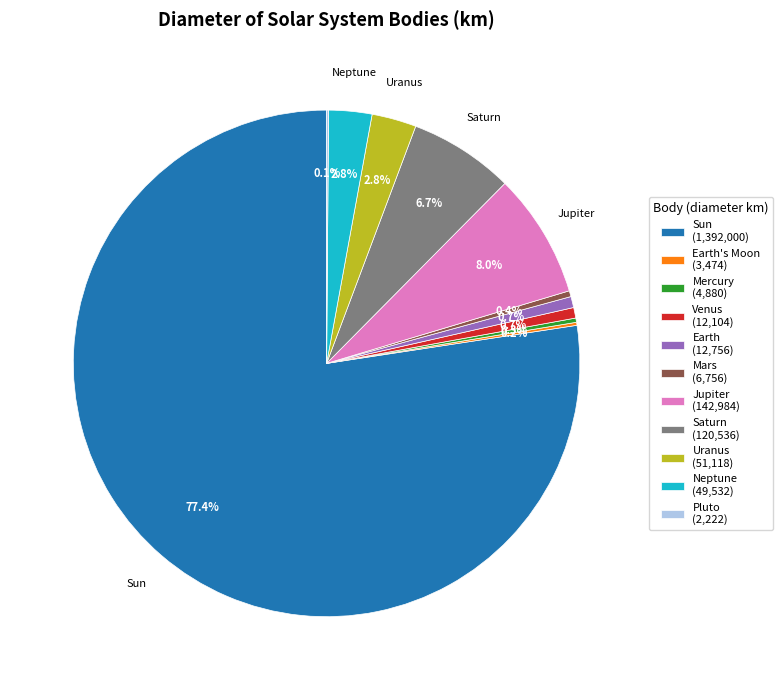

Which has a higher value, Saturn (120,536) or Uranus (51,118)?

Saturn (120,536)